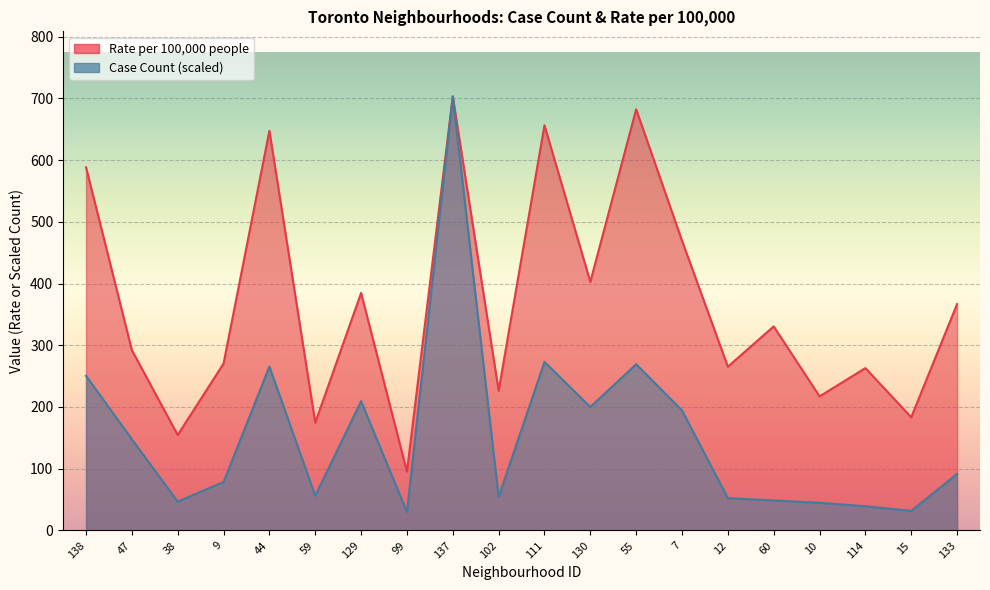

Which series has the largest total across all categories?

Rate per 100,000 people